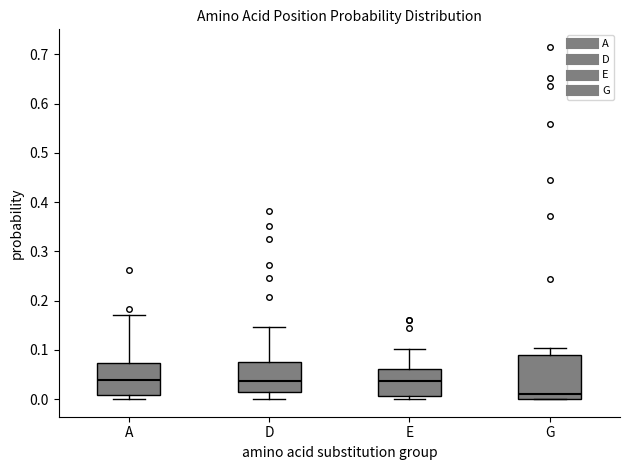

Reading left to right, transcribe this box plot: for each box, give where its median line is, the range the box spans, and where its two whiskers end, as read against the y-axis. The values are not printed on the chart, so give them approximately, as read against the axis.

A: median 0.04, box 0.01 to 0.07, whiskers 0.00 to 0.17
D: median 0.04, box 0.01 to 0.08, whiskers 0.00 to 0.15
E: median 0.04, box 0.01 to 0.06, whiskers 0.00 to 0.10
G: median 0.01, box 0.00 to 0.09, whiskers 0.00 to 0.10